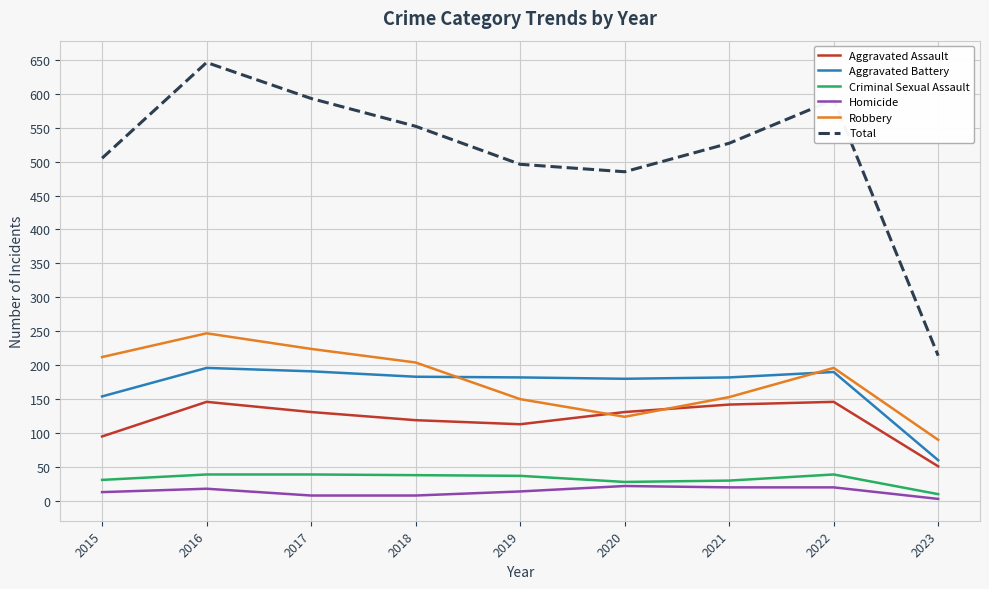

What is the total value across all series at 2018?

1104